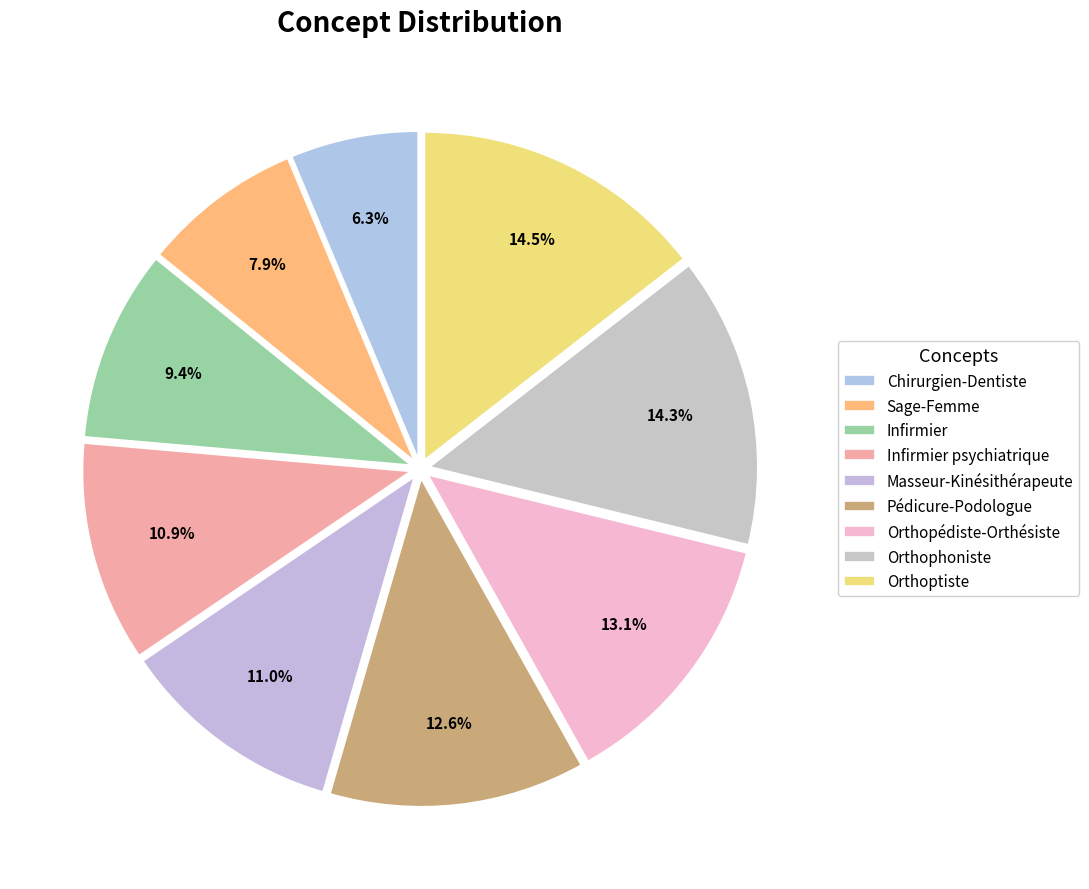

Which has a higher value, Orthopédiste-Orthésiste or Masseur-Kinésithérapeute?

Orthopédiste-Orthésiste